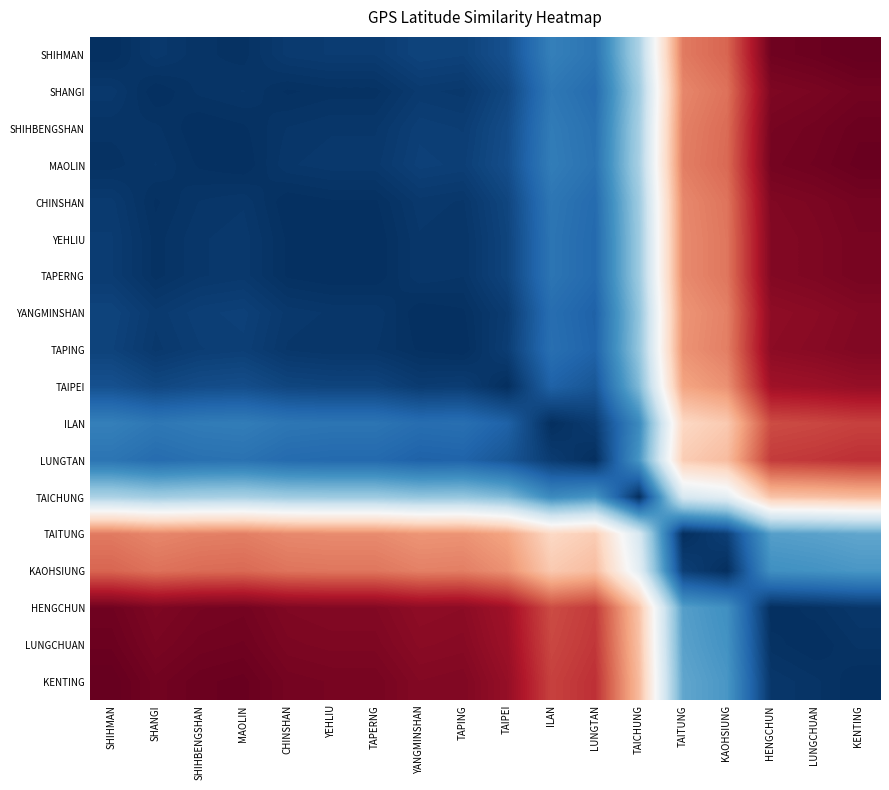

Reading left to right, list all the values displayed in this chart.

SHIHMAN: SHIHMAN=0.0	SHANGI=0.1	SHIHBENGSHAN=0.0	MAOLIN=0.0	CHINSHAN=0.1	YEHLIU=0.1	TAPERNG=0.1	YANGMINSHAN=0.1	TAPING=0.1	TAIPEI=0.2	ILAN=0.5	LUNGTAN=0.4	TAICHUNG=1.1	TAITUNG=2.5	KAOHSIUNG=2.6	HENGCHUN=3.3	LUNGCHUAN=3.3	KENTING=3.3
SHANGI: SHIHMAN=0.1	SHANGI=0.0	SHIHBENGSHAN=0.0	MAOLIN=0.0	CHINSHAN=0.0	YEHLIU=0.0	TAPERNG=0.0	YANGMINSHAN=0.1	TAPING=0.1	TAIPEI=0.2	ILAN=0.5	LUNGTAN=0.4	TAICHUNG=1.1	TAITUNG=2.5	KAOHSIUNG=2.6	HENGCHUN=3.2	LUNGCHUAN=3.2	KENTING=3.3
SHIHBENGSHAN: SHIHMAN=0.0	SHANGI=0.0	SHIHBENGSHAN=0.0	MAOLIN=0.0	CHINSHAN=0.0	YEHLIU=0.1	TAPERNG=0.1	YANGMINSHAN=0.1	TAPING=0.1	TAIPEI=0.2	ILAN=0.5	LUNGTAN=0.4	TAICHUNG=1.1	TAITUNG=2.5	KAOHSIUNG=2.6	HENGCHUN=3.3	LUNGCHUAN=3.3	KENTING=3.3
MAOLIN: SHIHMAN=0.0	SHANGI=0.0	SHIHBENGSHAN=0.0	MAOLIN=0.0	CHINSHAN=0.1	YEHLIU=0.1	TAPERNG=0.1	YANGMINSHAN=0.1	TAPING=0.1	TAIPEI=0.2	ILAN=0.5	LUNGTAN=0.4	TAICHUNG=1.1	TAITUNG=2.5	KAOHSIUNG=2.6	HENGCHUN=3.3	LUNGCHUAN=3.3	KENTING=3.3
CHINSHAN: SHIHMAN=0.1	SHANGI=0.0	SHIHBENGSHAN=0.0	MAOLIN=0.1	CHINSHAN=0.0	YEHLIU=0.0	TAPERNG=0.0	YANGMINSHAN=0.1	TAPING=0.0	TAIPEI=0.1	ILAN=0.5	LUNGTAN=0.4	TAICHUNG=1.1	TAITUNG=2.5	KAOHSIUNG=2.6	HENGCHUN=3.2	LUNGCHUAN=3.2	KENTING=3.3
YEHLIU: SHIHMAN=0.1	SHANGI=0.0	SHIHBENGSHAN=0.1	MAOLIN=0.1	CHINSHAN=0.0	YEHLIU=0.0	TAPERNG=0.0	YANGMINSHAN=0.1	TAPING=0.0	TAIPEI=0.1	ILAN=0.4	LUNGTAN=0.4	TAICHUNG=1.1	TAITUNG=2.5	KAOHSIUNG=2.6	HENGCHUN=3.2	LUNGCHUAN=3.2	KENTING=3.3
TAPERNG: SHIHMAN=0.1	SHANGI=0.0	SHIHBENGSHAN=0.1	MAOLIN=0.1	CHINSHAN=0.0	YEHLIU=0.0	TAPERNG=0.0	YANGMINSHAN=0.1	TAPING=0.0	TAIPEI=0.1	ILAN=0.4	LUNGTAN=0.4	TAICHUNG=1.1	TAITUNG=2.5	KAOHSIUNG=2.6	HENGCHUN=3.2	LUNGCHUAN=3.2	KENTING=3.3
YANGMINSHAN: SHIHMAN=0.1	SHANGI=0.1	SHIHBENGSHAN=0.1	MAOLIN=0.1	CHINSHAN=0.1	YEHLIU=0.1	TAPERNG=0.1	YANGMINSHAN=0.0	TAPING=0.0	TAIPEI=0.1	ILAN=0.4	LUNGTAN=0.3	TAICHUNG=1.0	TAITUNG=2.4	KAOHSIUNG=2.5	HENGCHUN=3.2	LUNGCHUAN=3.2	KENTING=3.2
TAPING: SHIHMAN=0.1	SHANGI=0.1	SHIHBENGSHAN=0.1	MAOLIN=0.1	CHINSHAN=0.0	YEHLIU=0.0	TAPERNG=0.0	YANGMINSHAN=0.0	TAPING=0.0	TAIPEI=0.1	ILAN=0.4	LUNGTAN=0.3	TAICHUNG=1.0	TAITUNG=2.4	KAOHSIUNG=2.5	HENGCHUN=3.2	LUNGCHUAN=3.2	KENTING=3.2
TAIPEI: SHIHMAN=0.2	SHANGI=0.2	SHIHBENGSHAN=0.2	MAOLIN=0.2	CHINSHAN=0.1	YEHLIU=0.1	TAPERNG=0.1	YANGMINSHAN=0.1	TAPING=0.1	TAIPEI=0.0	ILAN=0.3	LUNGTAN=0.2	TAICHUNG=0.9	TAITUNG=2.3	KAOHSIUNG=2.4	HENGCHUN=3.1	LUNGCHUAN=3.1	KENTING=3.1
ILAN: SHIHMAN=0.5	SHANGI=0.5	SHIHBENGSHAN=0.5	MAOLIN=0.5	CHINSHAN=0.5	YEHLIU=0.4	TAPERNG=0.4	YANGMINSHAN=0.4	TAPING=0.4	TAIPEI=0.3	ILAN=0.0	LUNGTAN=0.1	TAICHUNG=0.6	TAITUNG=2.0	KAOHSIUNG=2.1	HENGCHUN=2.8	LUNGCHUAN=2.8	KENTING=2.8
LUNGTAN: SHIHMAN=0.4	SHANGI=0.4	SHIHBENGSHAN=0.4	MAOLIN=0.4	CHINSHAN=0.4	YEHLIU=0.4	TAPERNG=0.4	YANGMINSHAN=0.3	TAPING=0.3	TAIPEI=0.2	ILAN=0.1	LUNGTAN=0.0	TAICHUNG=0.7	TAITUNG=2.1	KAOHSIUNG=2.2	HENGCHUN=2.8	LUNGCHUAN=2.9	KENTING=2.9
TAICHUNG: SHIHMAN=1.1	SHANGI=1.1	SHIHBENGSHAN=1.1	MAOLIN=1.1	CHINSHAN=1.1	YEHLIU=1.1	TAPERNG=1.1	YANGMINSHAN=1.0	TAPING=1.0	TAIPEI=0.9	ILAN=0.6	LUNGTAN=0.7	TAICHUNG=0.0	TAITUNG=1.4	KAOHSIUNG=1.5	HENGCHUN=2.1	LUNGCHUAN=2.2	KENTING=2.2
TAITUNG: SHIHMAN=2.5	SHANGI=2.5	SHIHBENGSHAN=2.5	MAOLIN=2.5	CHINSHAN=2.5	YEHLIU=2.5	TAPERNG=2.5	YANGMINSHAN=2.4	TAPING=2.4	TAIPEI=2.3	ILAN=2.0	LUNGTAN=2.1	TAICHUNG=1.4	TAITUNG=0.0	KAOHSIUNG=0.1	HENGCHUN=0.8	LUNGCHUAN=0.8	KENTING=0.8
KAOHSIUNG: SHIHMAN=2.6	SHANGI=2.6	SHIHBENGSHAN=2.6	MAOLIN=2.6	CHINSHAN=2.6	YEHLIU=2.6	TAPERNG=2.6	YANGMINSHAN=2.5	TAPING=2.5	TAIPEI=2.4	ILAN=2.1	LUNGTAN=2.2	TAICHUNG=1.5	TAITUNG=0.1	KAOHSIUNG=0.0	HENGCHUN=0.6	LUNGCHUAN=0.7	KENTING=0.7
HENGCHUN: SHIHMAN=3.3	SHANGI=3.2	SHIHBENGSHAN=3.3	MAOLIN=3.3	CHINSHAN=3.2	YEHLIU=3.2	TAPERNG=3.2	YANGMINSHAN=3.2	TAPING=3.2	TAIPEI=3.1	ILAN=2.8	LUNGTAN=2.8	TAICHUNG=2.1	TAITUNG=0.8	KAOHSIUNG=0.6	HENGCHUN=0.0	LUNGCHUAN=0.0	KENTING=0.1
LUNGCHUAN: SHIHMAN=3.3	SHANGI=3.2	SHIHBENGSHAN=3.3	MAOLIN=3.3	CHINSHAN=3.2	YEHLIU=3.2	TAPERNG=3.2	YANGMINSHAN=3.2	TAPING=3.2	TAIPEI=3.1	ILAN=2.8	LUNGTAN=2.9	TAICHUNG=2.2	TAITUNG=0.8	KAOHSIUNG=0.7	HENGCHUN=0.0	LUNGCHUAN=0.0	KENTING=0.0
KENTING: SHIHMAN=3.3	SHANGI=3.3	SHIHBENGSHAN=3.3	MAOLIN=3.3	CHINSHAN=3.3	YEHLIU=3.3	TAPERNG=3.3	YANGMINSHAN=3.2	TAPING=3.2	TAIPEI=3.1	ILAN=2.8	LUNGTAN=2.9	TAICHUNG=2.2	TAITUNG=0.8	KAOHSIUNG=0.7	HENGCHUN=0.1	LUNGCHUAN=0.0	KENTING=0.0